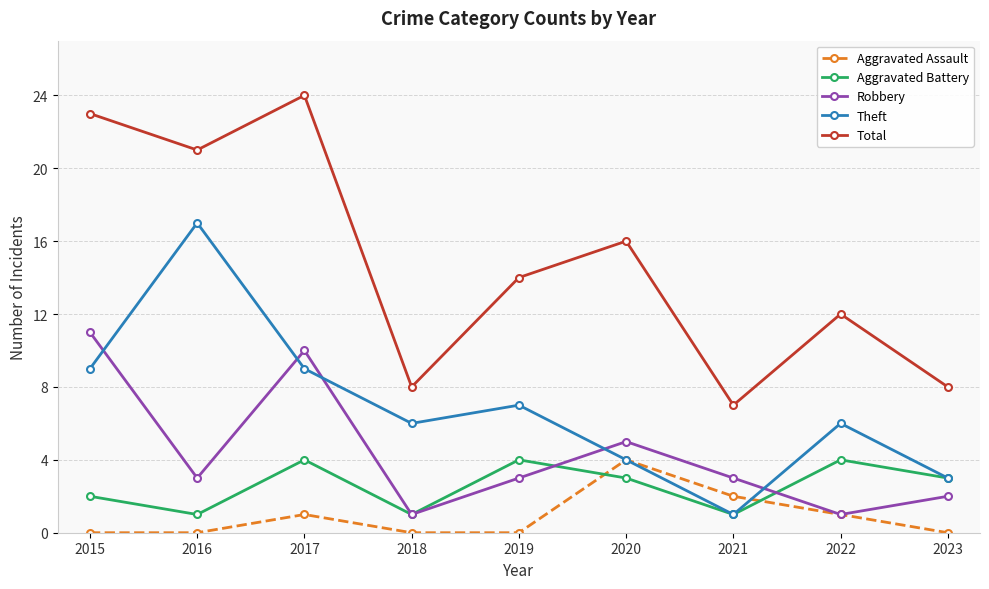

At which category is the sum across all series the highest?

2017